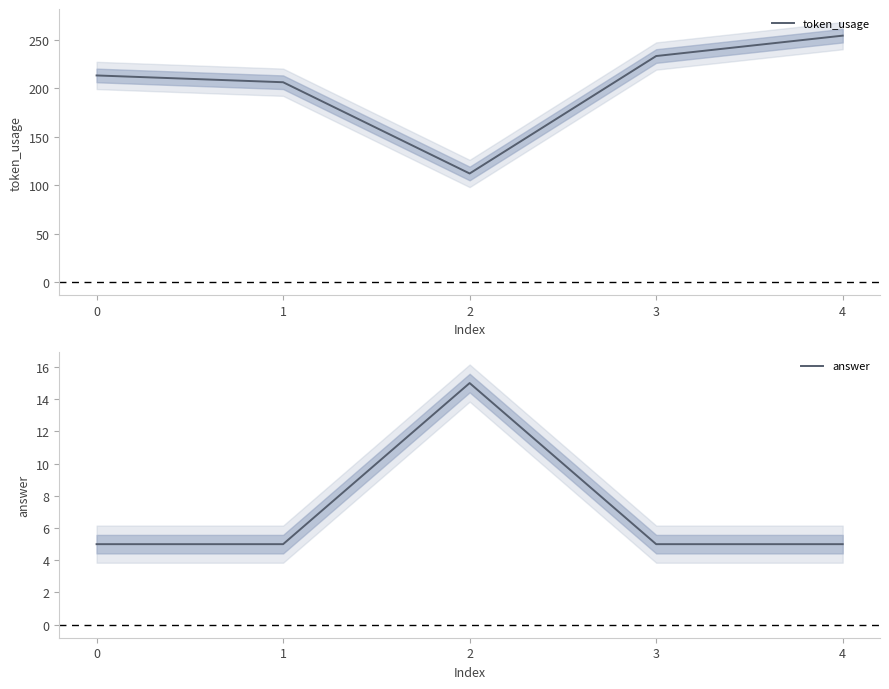

At how many categories does at least one series exceed 119?

4